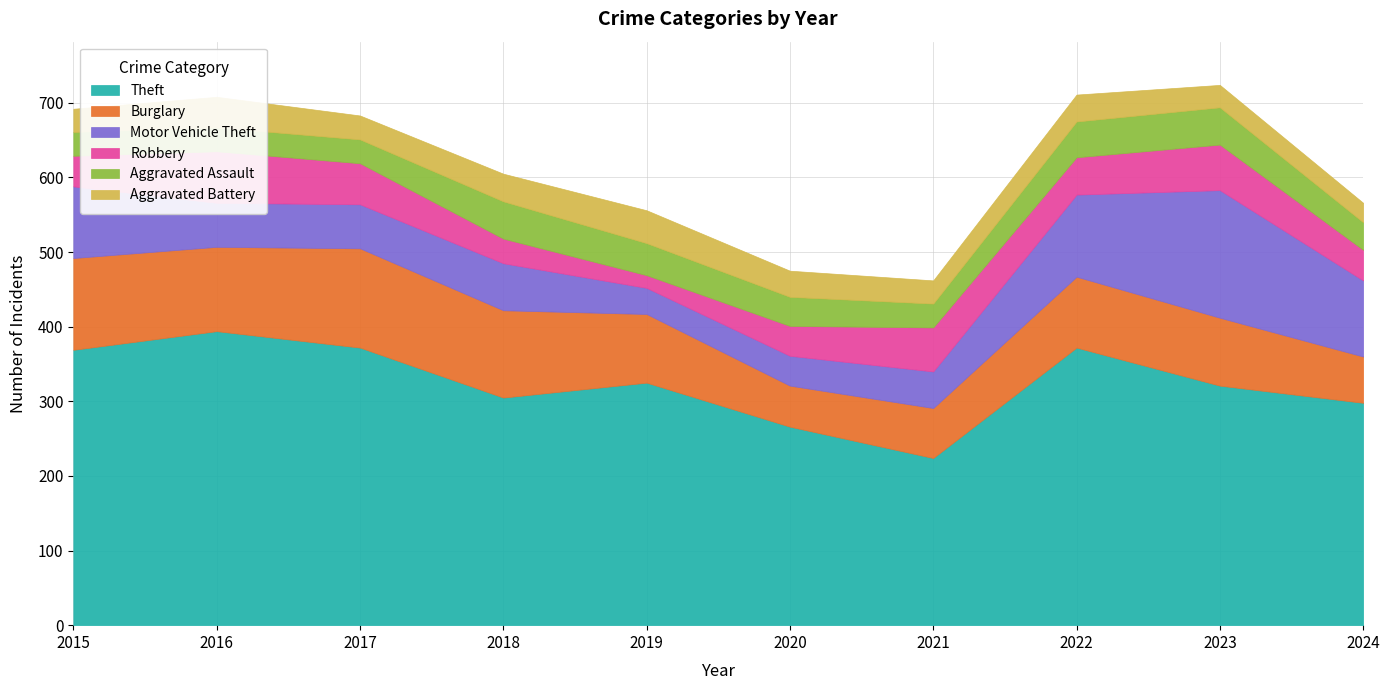

The value of Aggravated Assault at 2024 is 37. True or false?

True